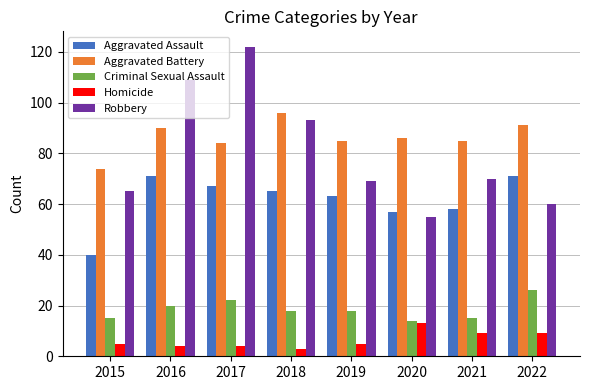

Reading left to right, transcribe all the data shown in this chart.

Aggravated Assault: 2015=40	2016=71	2017=67	2018=65	2019=63	2020=57	2021=58	2022=71
Aggravated Battery: 2015=74	2016=90	2017=84	2018=96	2019=85	2020=86	2021=85	2022=91
Criminal Sexual Assault: 2015=15	2016=20	2017=22	2018=18	2019=18	2020=14	2021=15	2022=26
Homicide: 2015=5	2016=4	2017=4	2018=3	2019=5	2020=13	2021=9	2022=9
Robbery: 2015=65	2016=109	2017=122	2018=93	2019=69	2020=55	2021=70	2022=60